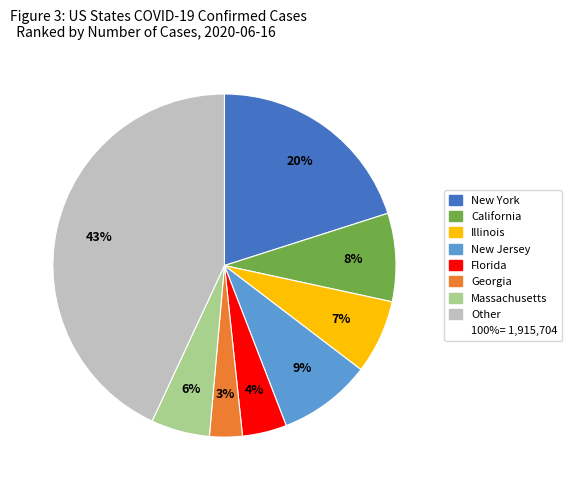

To the nearest percent, what is the average slice percentage?

12%